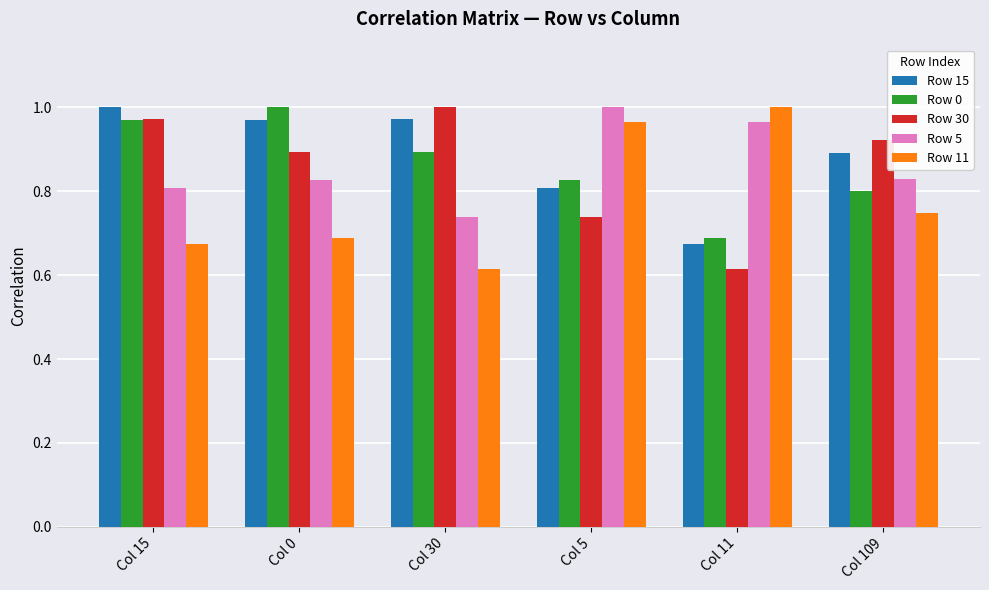

How many groups of bars are there?

6